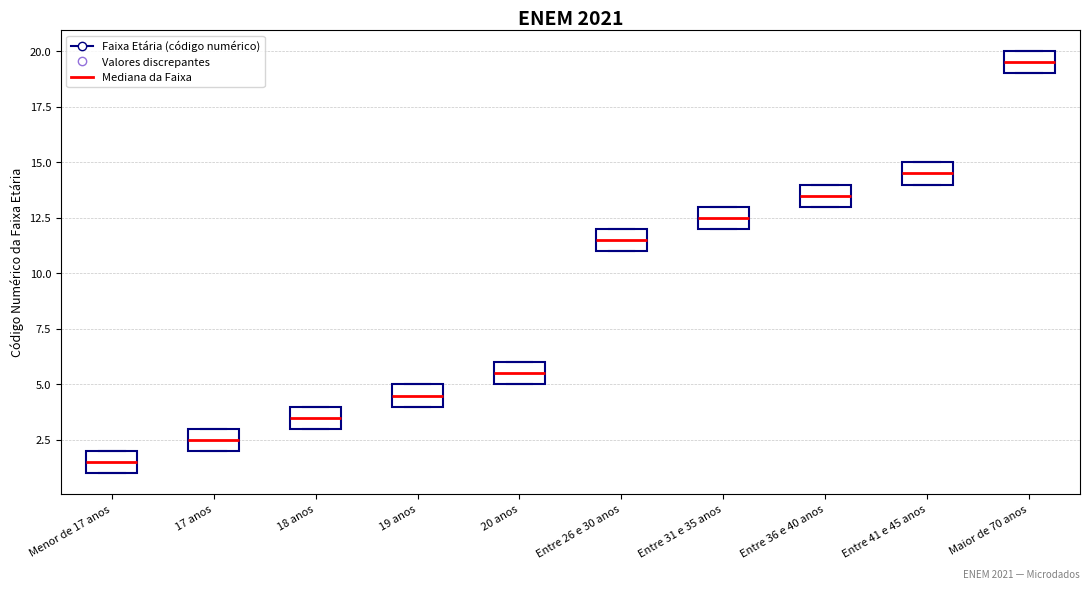

Where is the upper edge of the box for Entre 41 e 45 anos on the y-axis? The values are not printed on the chart, so give them approximately, as read against the axis.

15.0